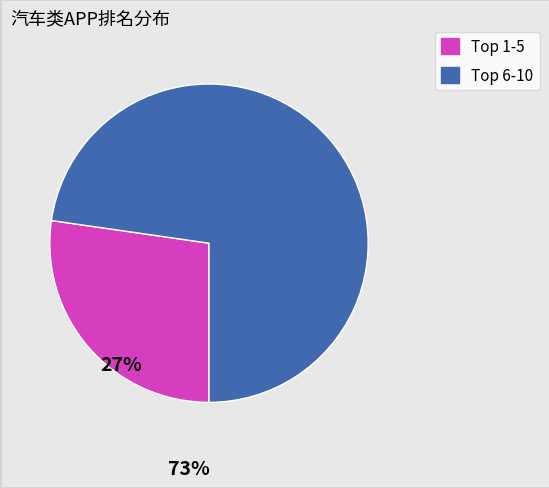

Which slice is the smallest?

Top 1-5